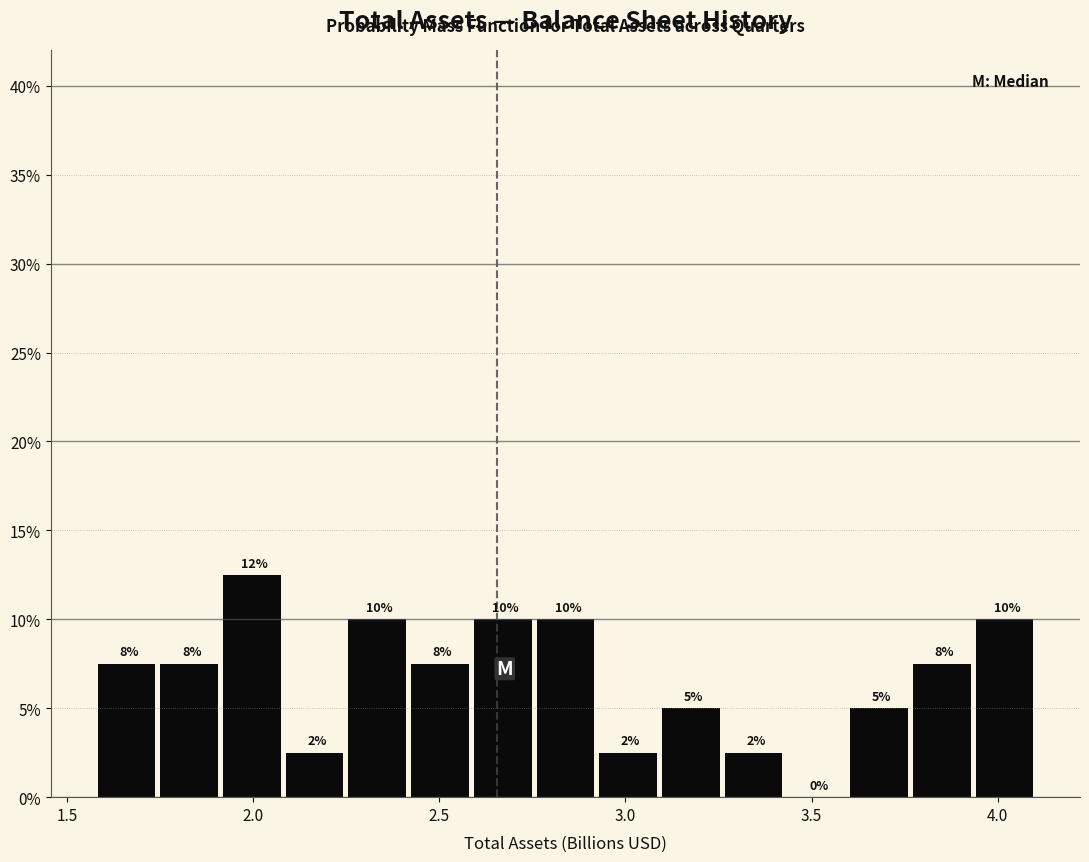

Read against the x-axis, roughly where is the centre of the tallest bar?

2.00